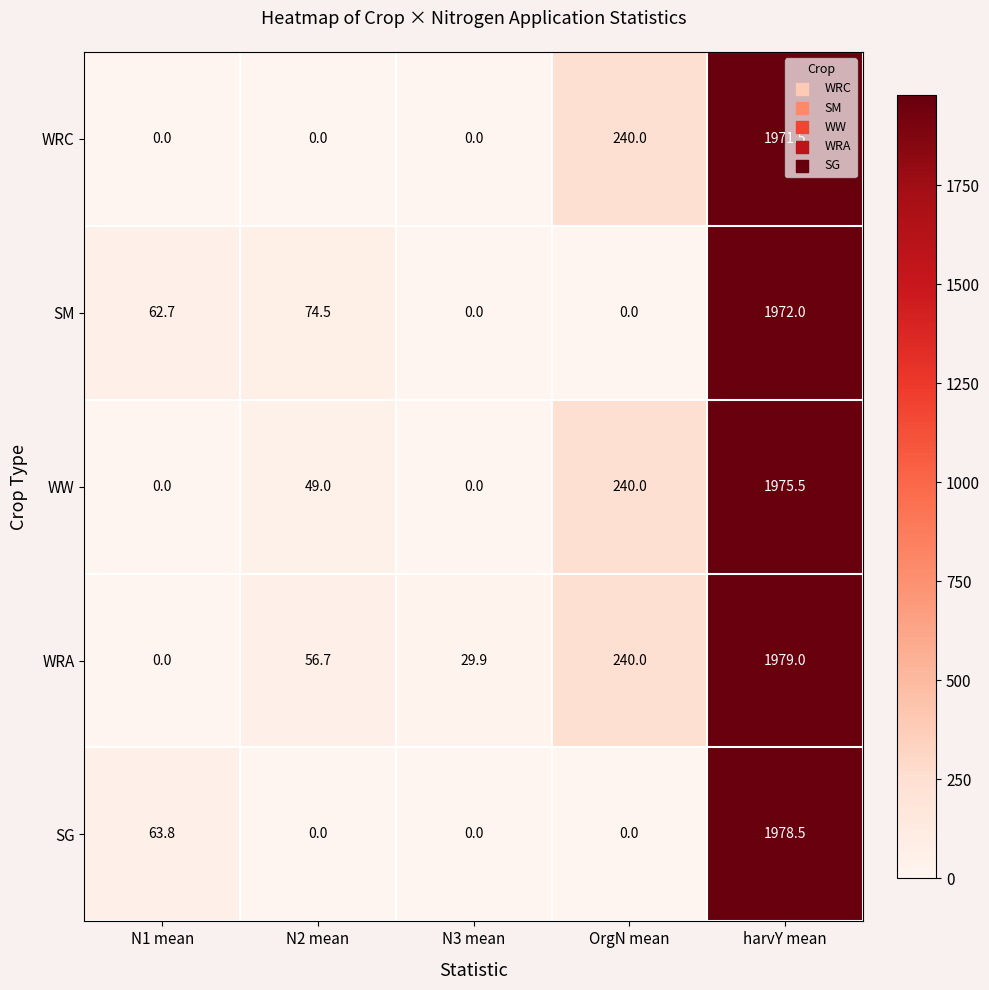

Rank the series by their average value, from lowest to highest.

SG, SM, WRC, WW, WRA